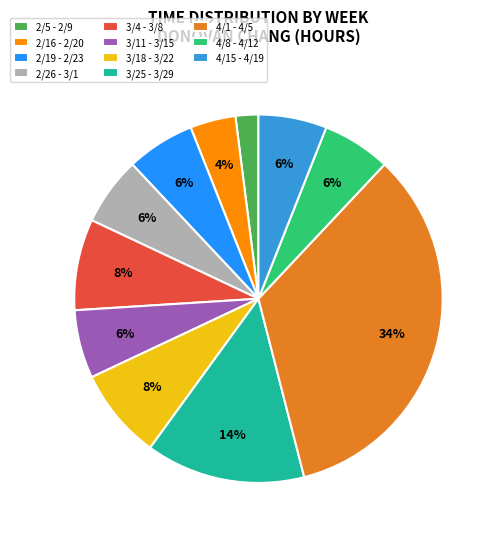

What percentage is the 4/8 - 4/12 slice, to the nearest percent?

6%